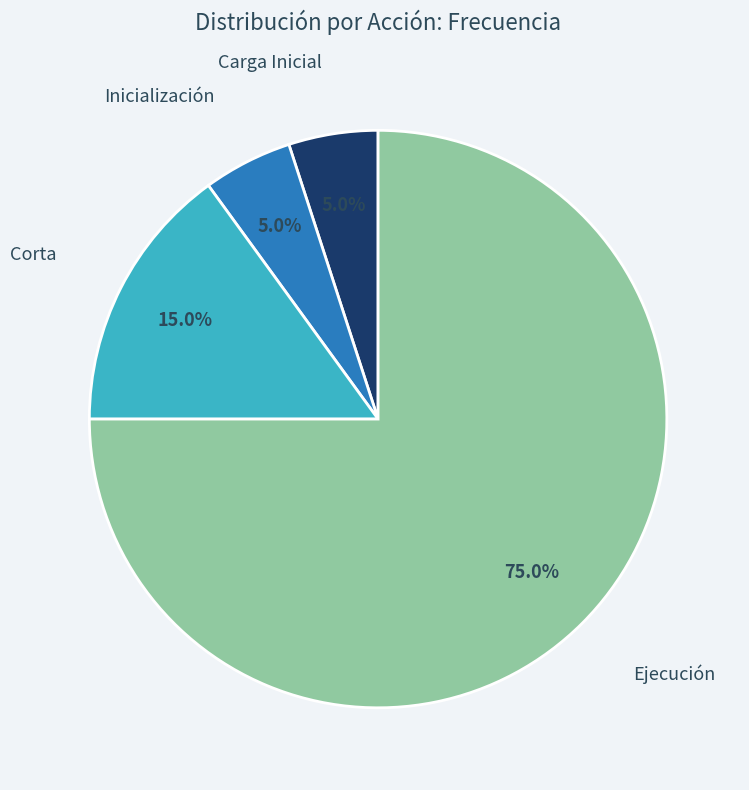

Does any single category account for the majority?

Yes